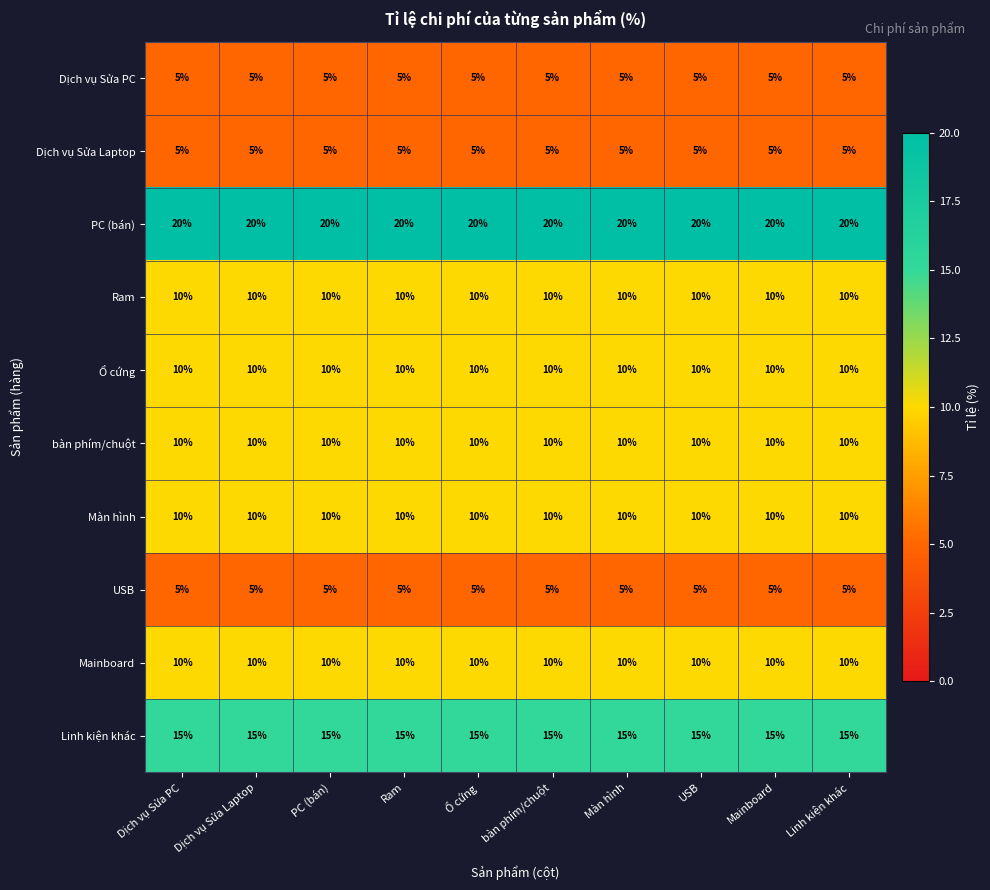

The value of PC (bán) at Ổ cứng is 20. True or false?

True